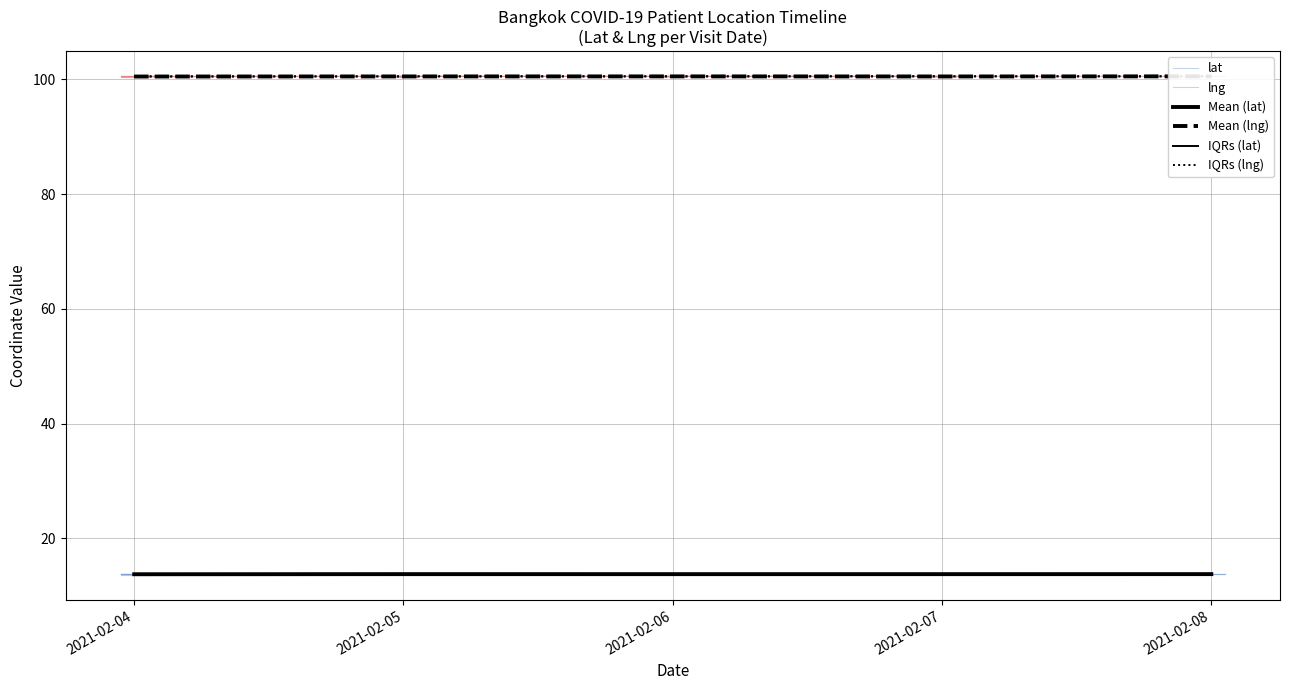

Between 3 and 10, which series saw the biggest shift?

lat